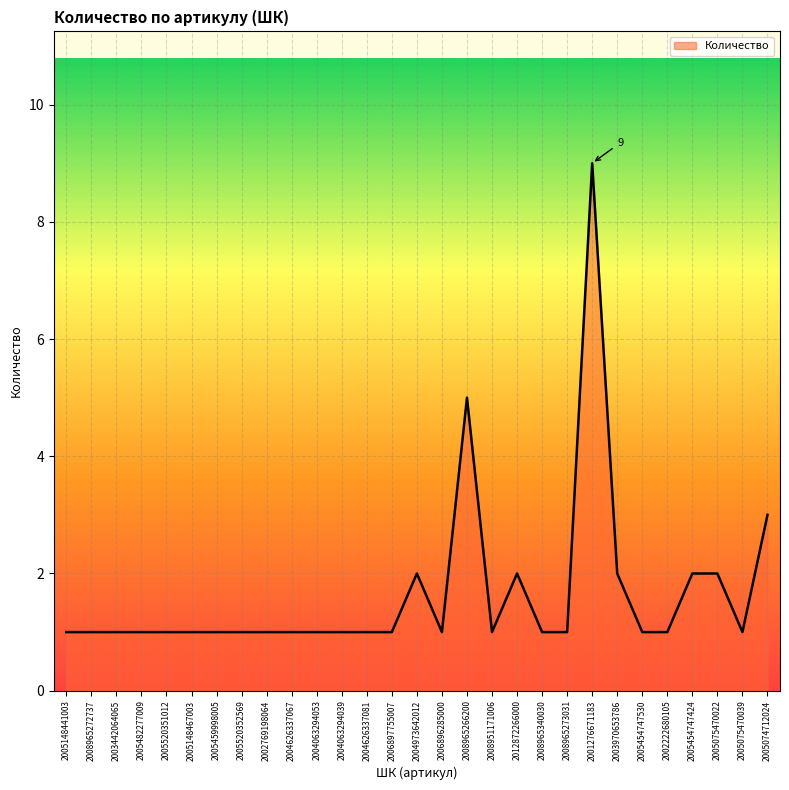

What position from the right is 2004063294039?

18